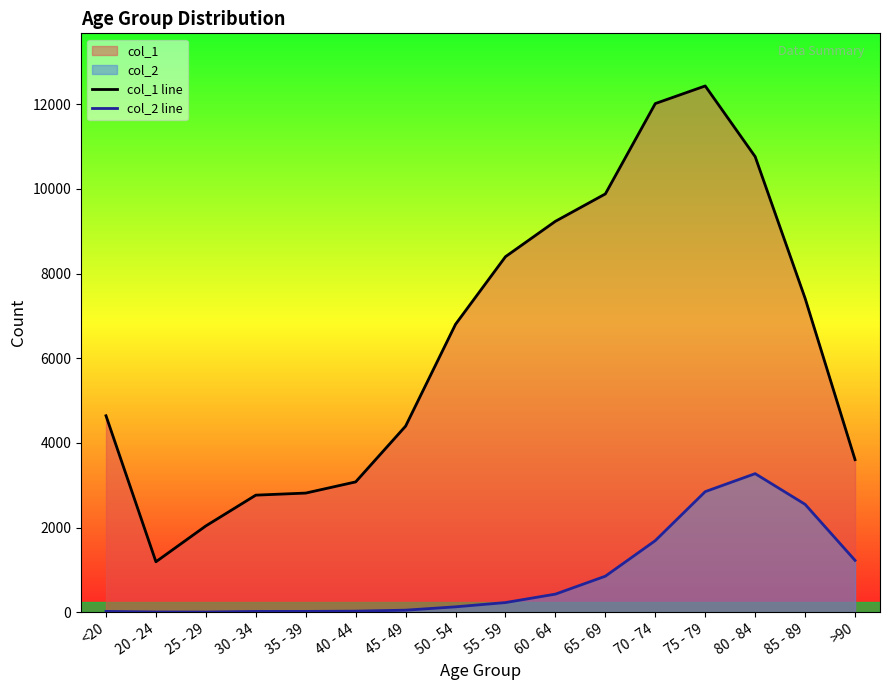

At which category does col_1 reach its first local peak?

75 - 79